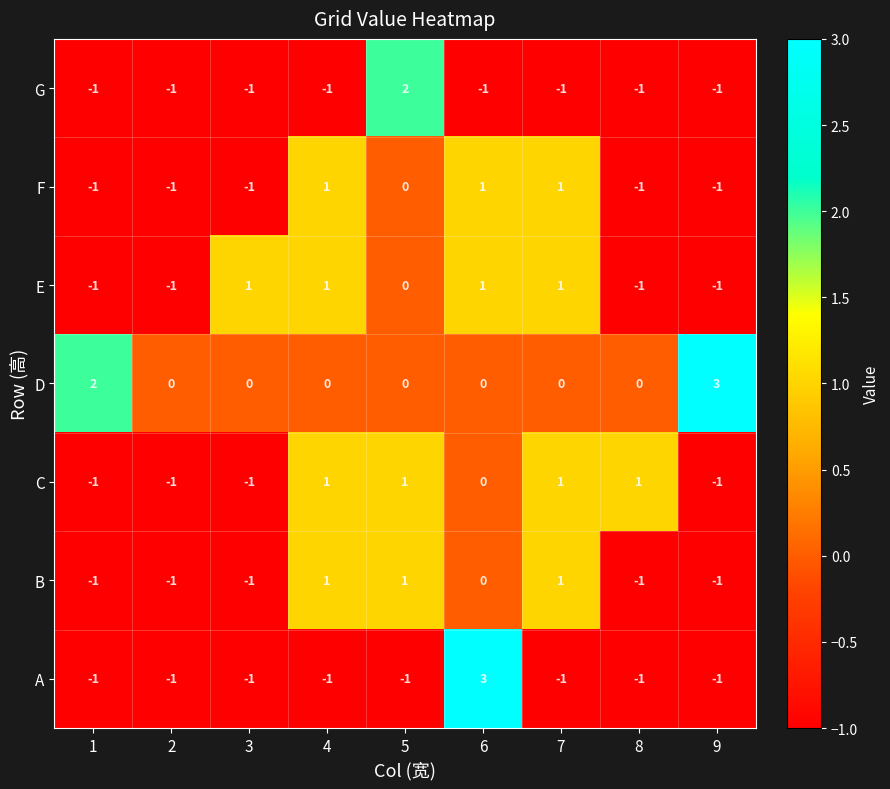

What is the difference between the maximum and second lowest values in the D series?

3